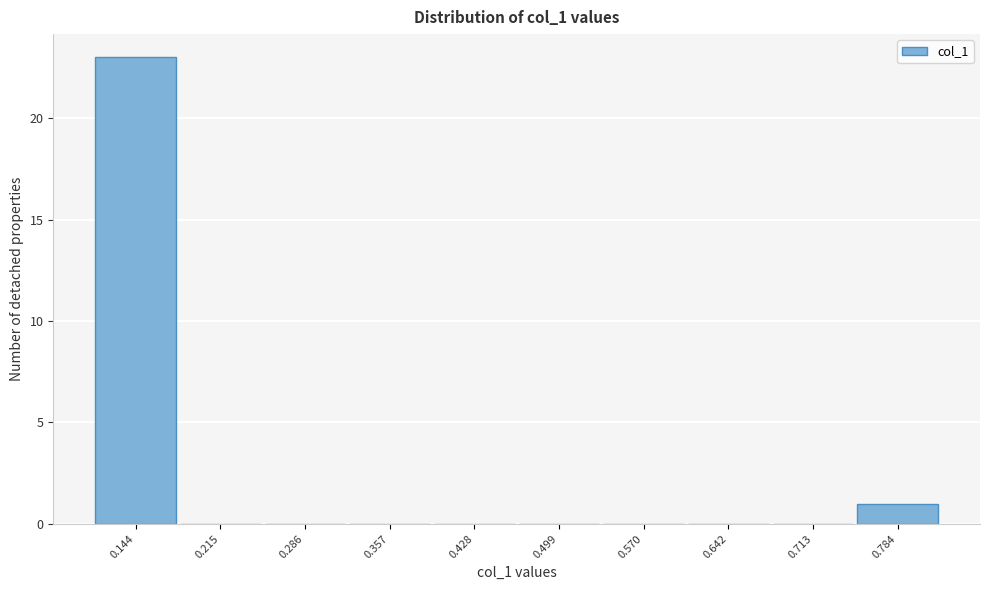

Reading left to right, transcribe all the data shown in this chart.

0.144=23	0.215=0	0.286=0	0.357=0	0.428=0	0.499=0	0.570=0	0.642=0	0.713=0	0.784=1